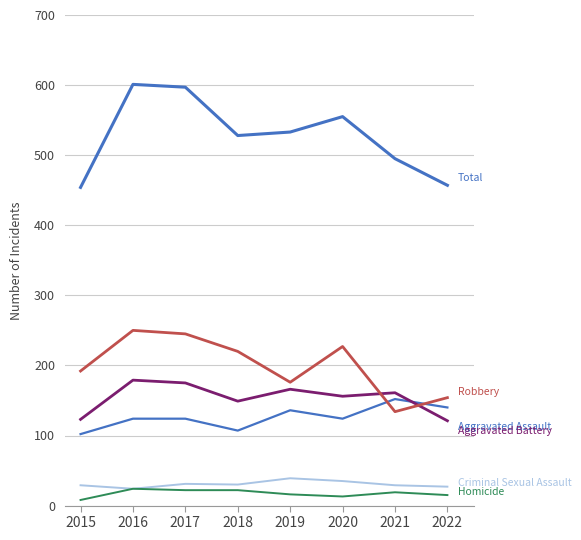

How many lines are shown in the chart?

6